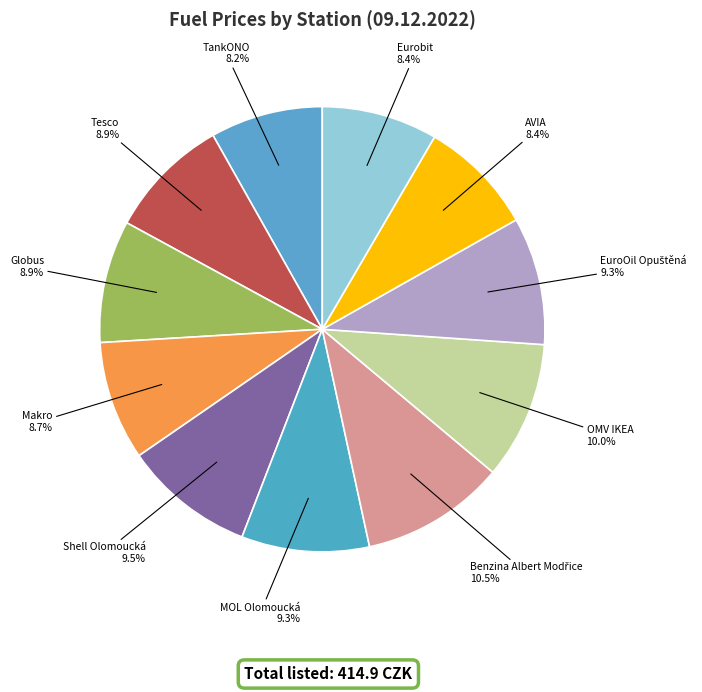

How many segments does this pie chart have?

11